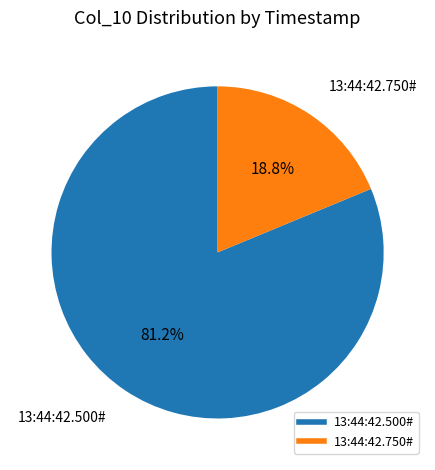

To the nearest percent, what is the difference between the 13:44:42.500# and 13:44:42.750# slice percentages?

62%